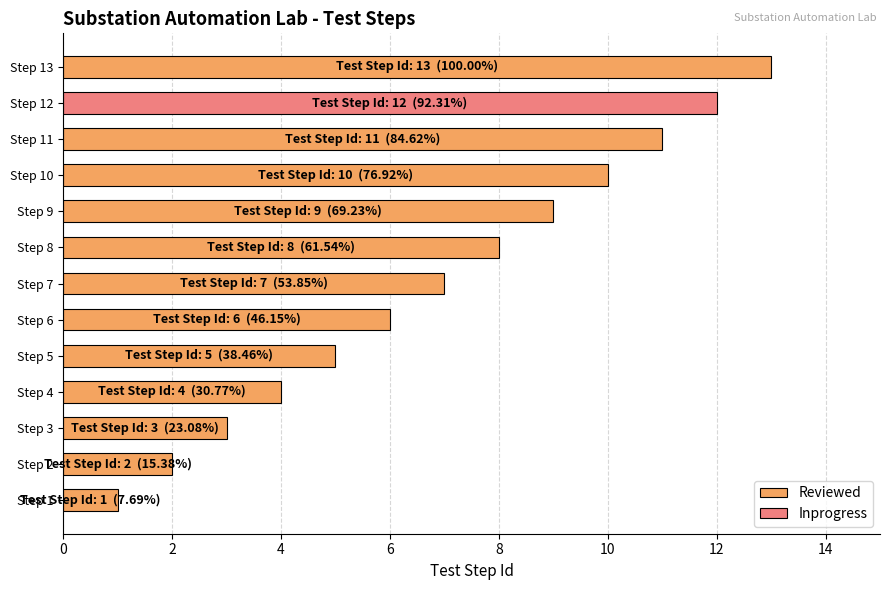

The value of Reviewed at Step 8 is 3. True or false?

False